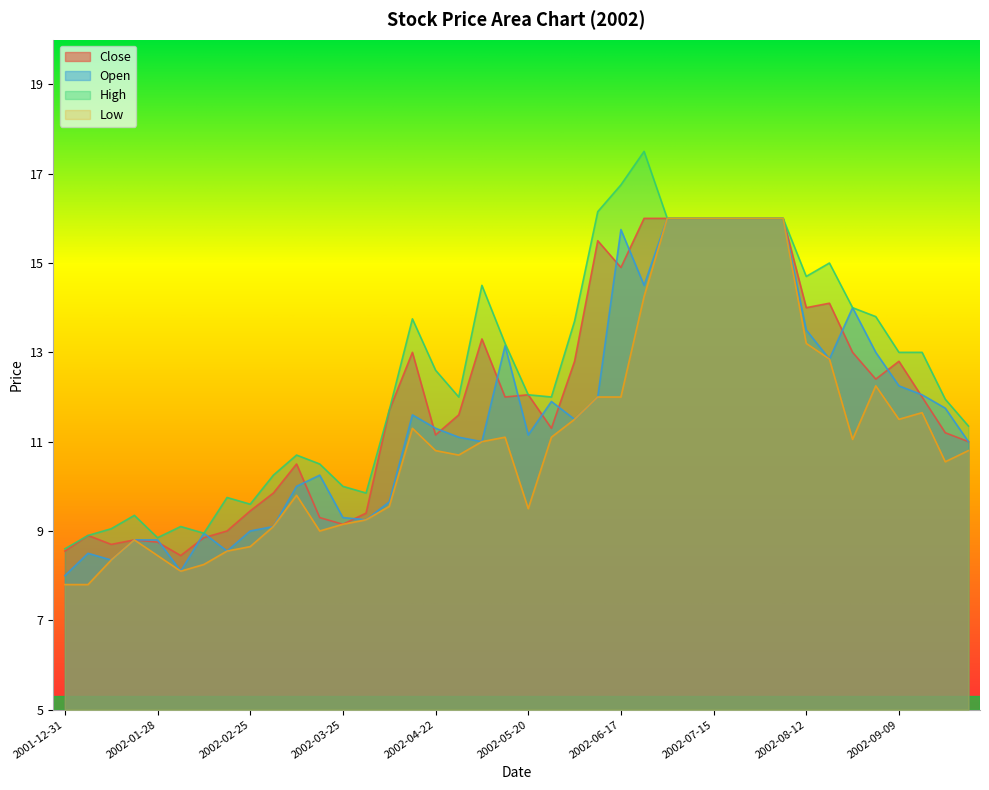

What is the total value across all series at 2002-03-18?

39.0